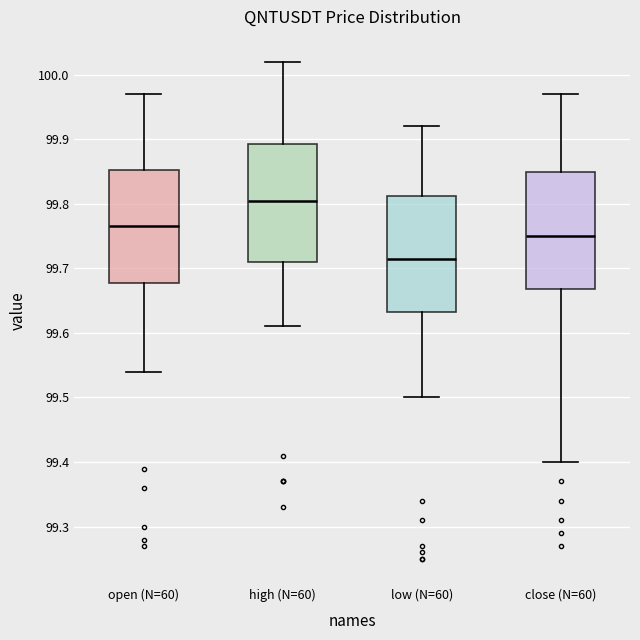

Where is the upper edge of the box for close (N=60) on the y-axis? The values are not printed on the chart, so give them approximately, as read against the axis.

99.85